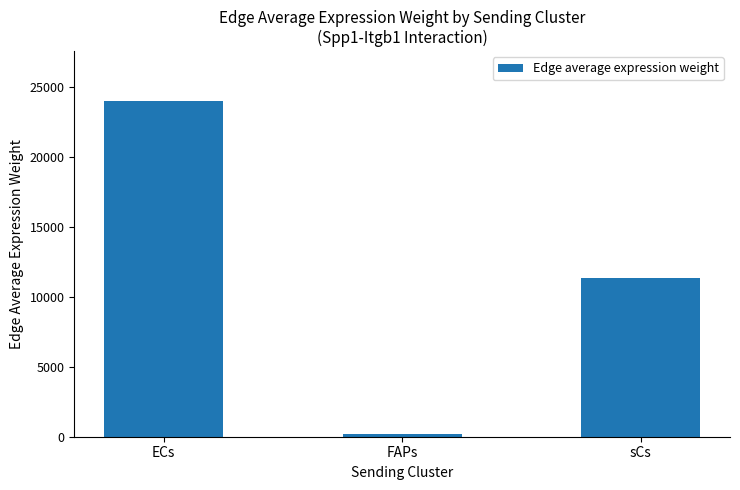

Reading left to right, list all the values displayed in this chart.

23932.6	160.5	11356.9